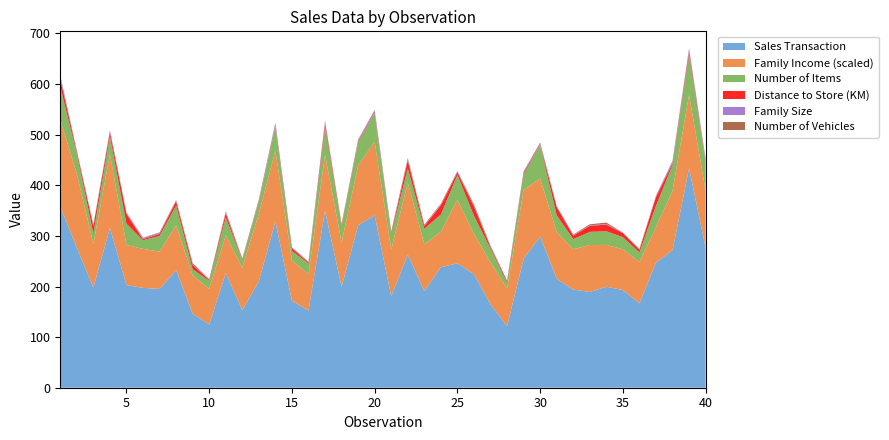

Reading right to left, list all the values displayed in this chart.

Sales Transaction: 276.5	433.7	271.7	247.3	166.8	193.1	199.5	189.2	193.9	215.3	298.9	255.0	121.7	165.0	223.9	246.0	238.1	191.0	262.9	180.6	340.5	320.7	199.2	349.3	152.6	171.8	328.6	210.4	153.2	226.5	125.0	146.3	232.5	195.2	197.3	202.9	315.8	197.9	276.8	357.7
Family Income (scaled): 112.6	145.0	117.6	70.2	81.7	80.5	82.8	92.8	79.7	92.6	114.6	135.6	74.2	82.6	80.1	125.4	70.3	92.2	142.7	92.2	145.4	118.6	87.7	111.3	71.7	79.7	140.1	133.7	84.1	75.1	70.3	75.9	88.4	73.7	77.1	79.3	146.0	86.2	145.9	172.1
Number of Items: 56.0	78.0	51.0	42.0	19.0	24.0	27.0	26.0	20.0	33.0	65.0	31.0	12.0	27.0	36.0	49.0	34.0	31.0	28.0	30.0	56.0	45.0	32.0	53.0	21.0	19.0	47.0	22.0	14.0	35.0	16.0	12.0	39.0	31.0	17.0	42.0	35.0	21.0	39.0	65.0
Distance to Store (KM): 1.0	6.0	3.0	17.0	5.0	8.0	13.0	12.0	7.0	16.0	1.0	3.0	3.0	3.0	18.0	5.0	18.0	5.0	15.0	2.0	1.0	2.0	2.0	7.0	2.0	5.0	1.0	2.0	1.0	8.0	2.0	8.0	8.0	4.0	2.0	19.0	8.0	14.0	4.0	15.0
Family Size: 4.0	5.0	4.0	2.0	1.0	1.0	1.0	1.0	1.0	1.0	3.0	2.0	1.0	1.0	1.0	2.0	1.0	1.0	2.0	1.0	4.0	3.0	1.0	4.0	1.0	1.0	5.0	2.0	1.0	2.0	1.0	1.0	1.0	2.0	2.0	1.0	3.0	1.0	2.0	4.0
Number of Vehicles: 2.0	3.0	1.0	1.0	1.0	0.0	3.0	2.0	1.0	1.0	2.0	1.0	0.0	2.0	3.0	1.0	2.0	2.0	3.0	3.0	2.0	1.0	2.0	3.0	1.0	1.0	2.0	2.0	2.0	2.0	0.0	3.0	2.0	1.0	1.0	2.0	1.0	2.0	1.0	3.0